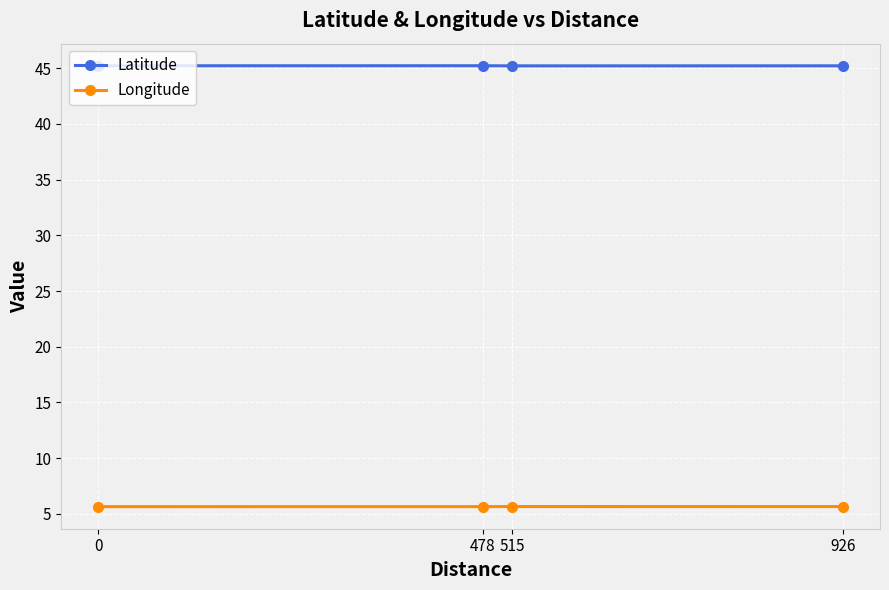

What is the average value of the Latitude series?

45.2